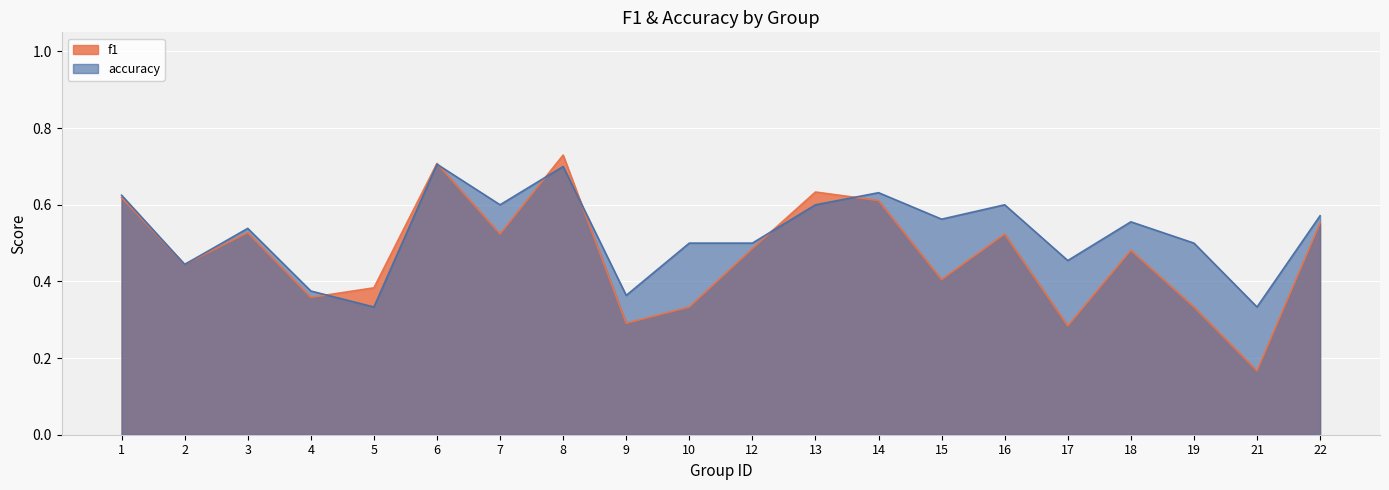

Is it true that f1 equals 1.1 at 6?

False